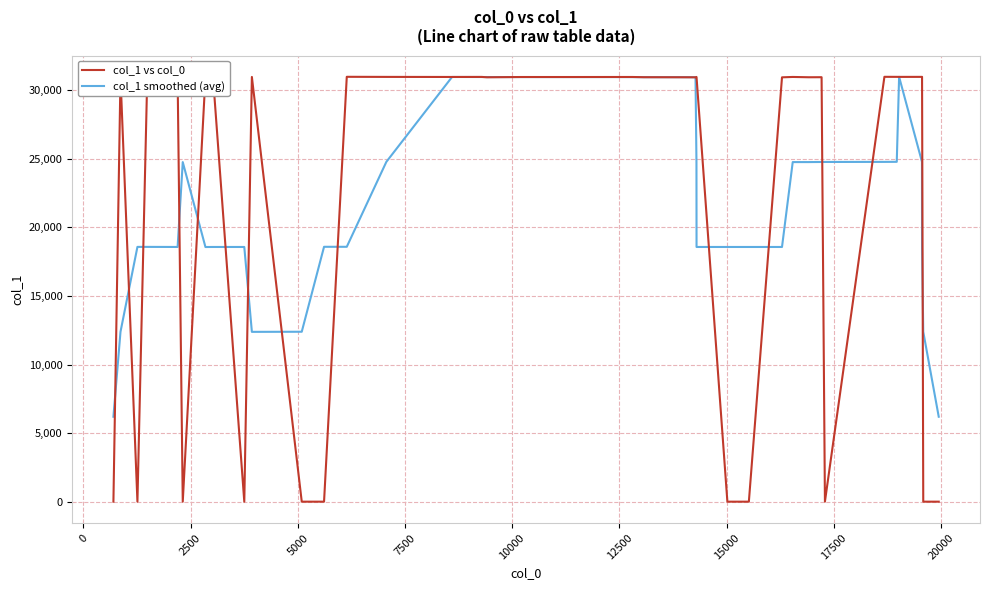

What is the highest value of the col_1 vs col_0 series?

30974.0